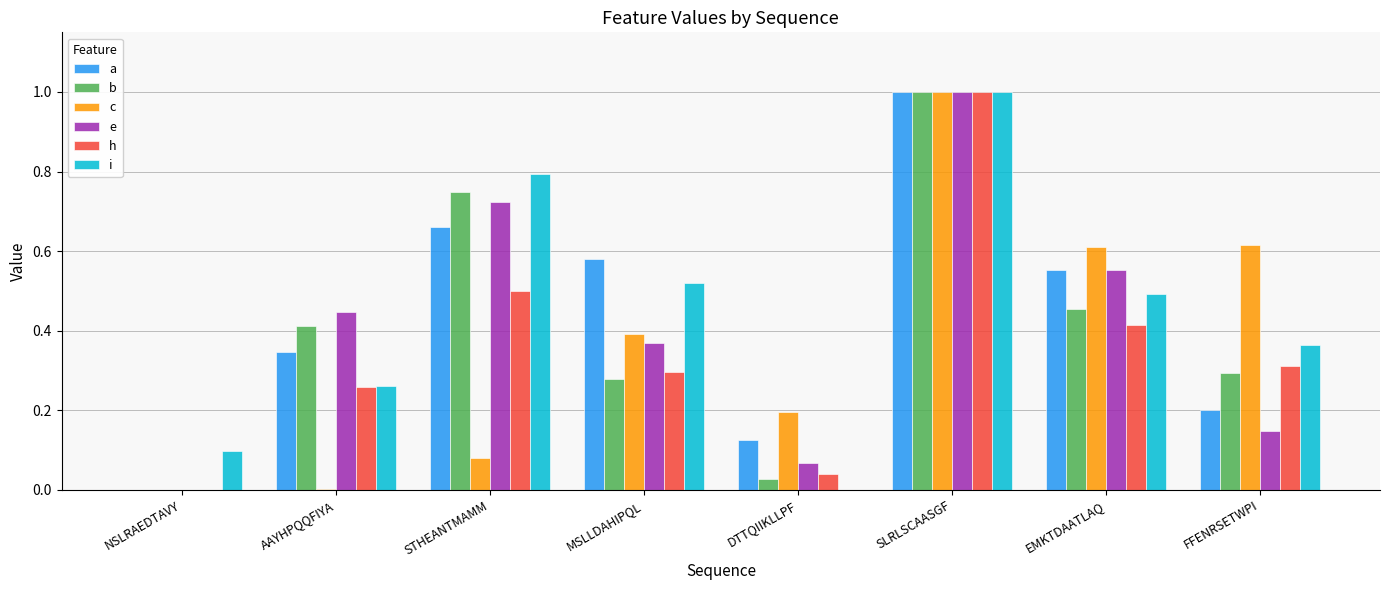

What is the sum of all i values?

3.5